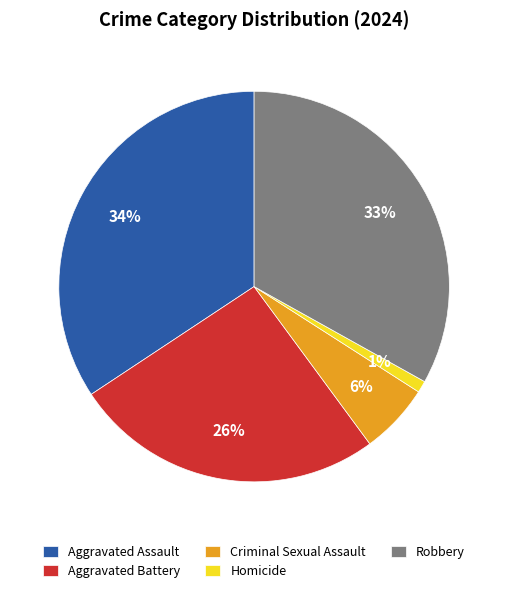

To the nearest percent, what portion does Aggravated Assault represent?

34%